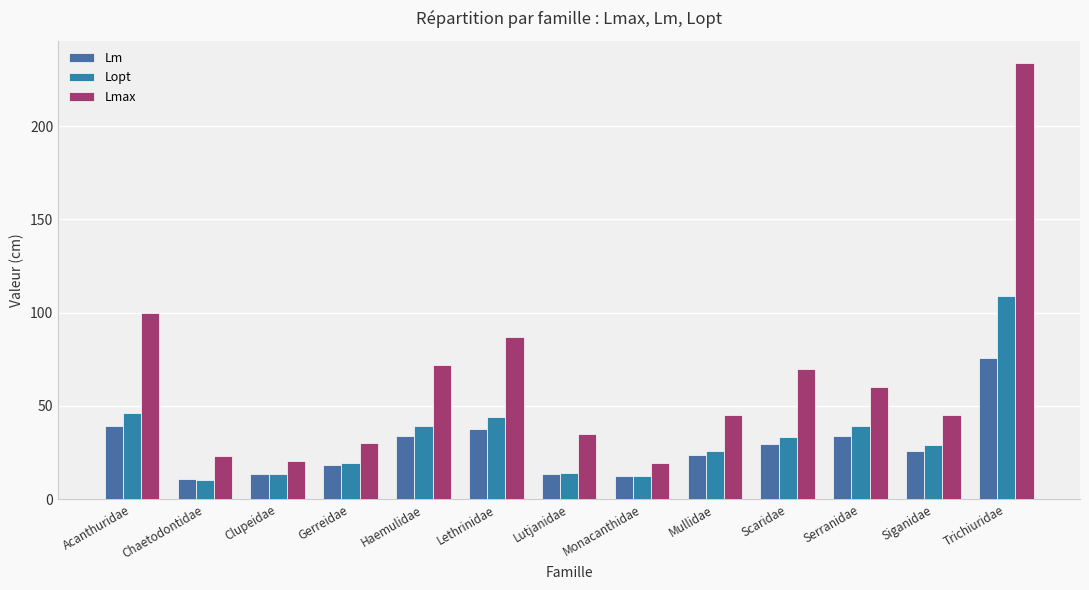

The value of Lm at Scaridae is 29.5. True or false?

True